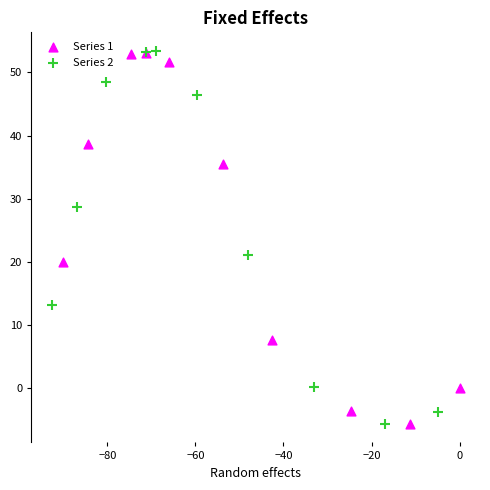

Which series has the largest Y range (max minus min)?

Series 2